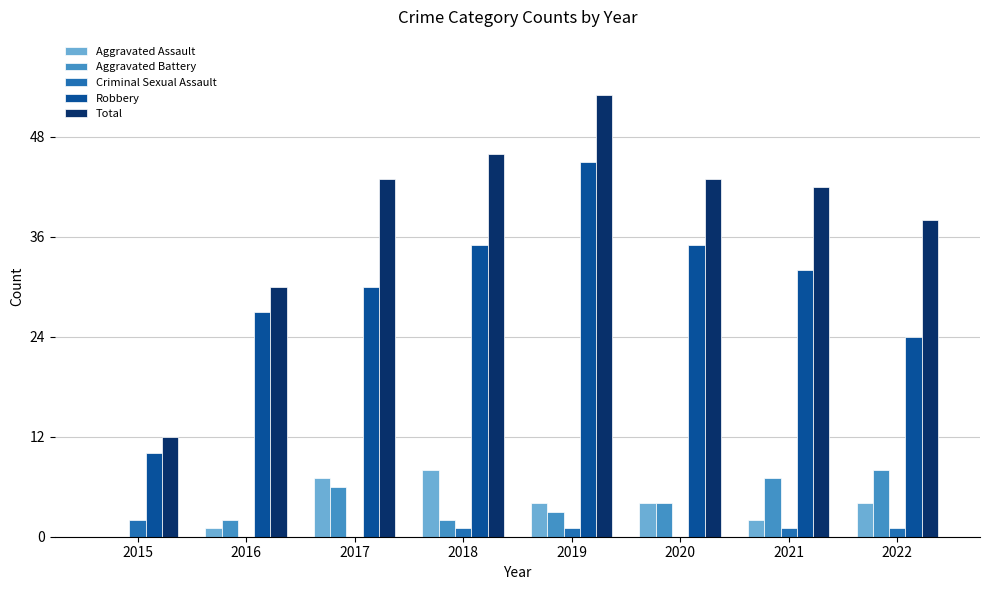

How many values in Aggravated Assault are above zero?

7